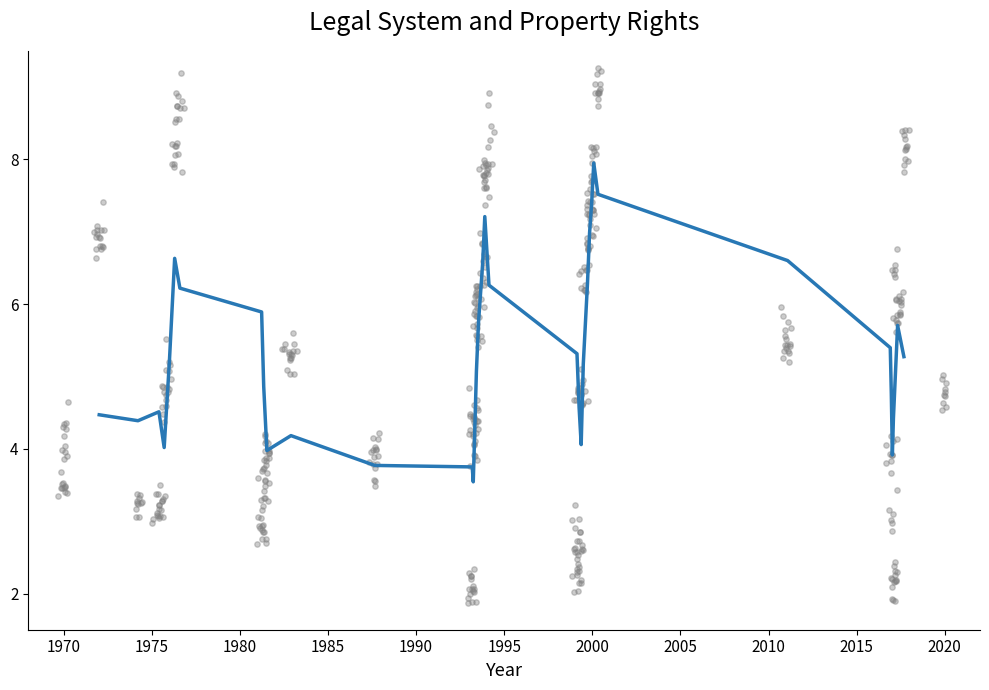

What is the change in value from 1970 to 2010?

+0.4